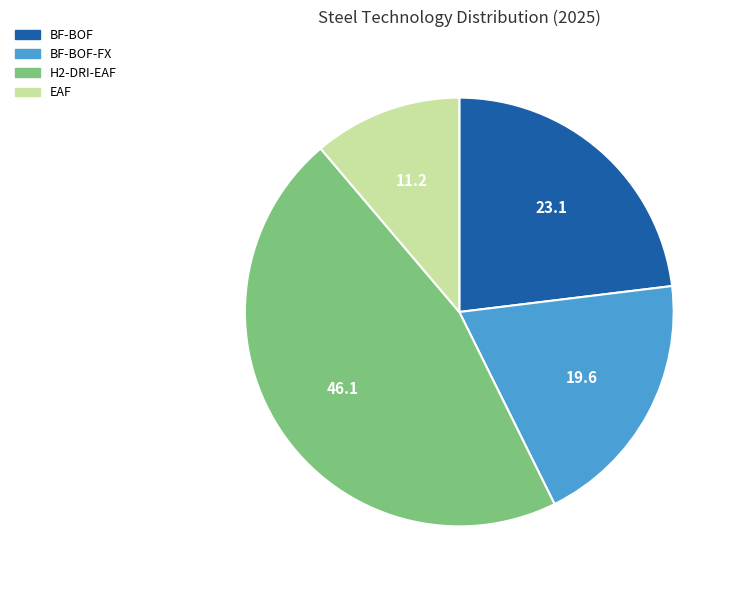

Rank the categories by value from lowest to highest.

EAF, BF-BOF-FX, BF-BOF, H2-DRI-EAF